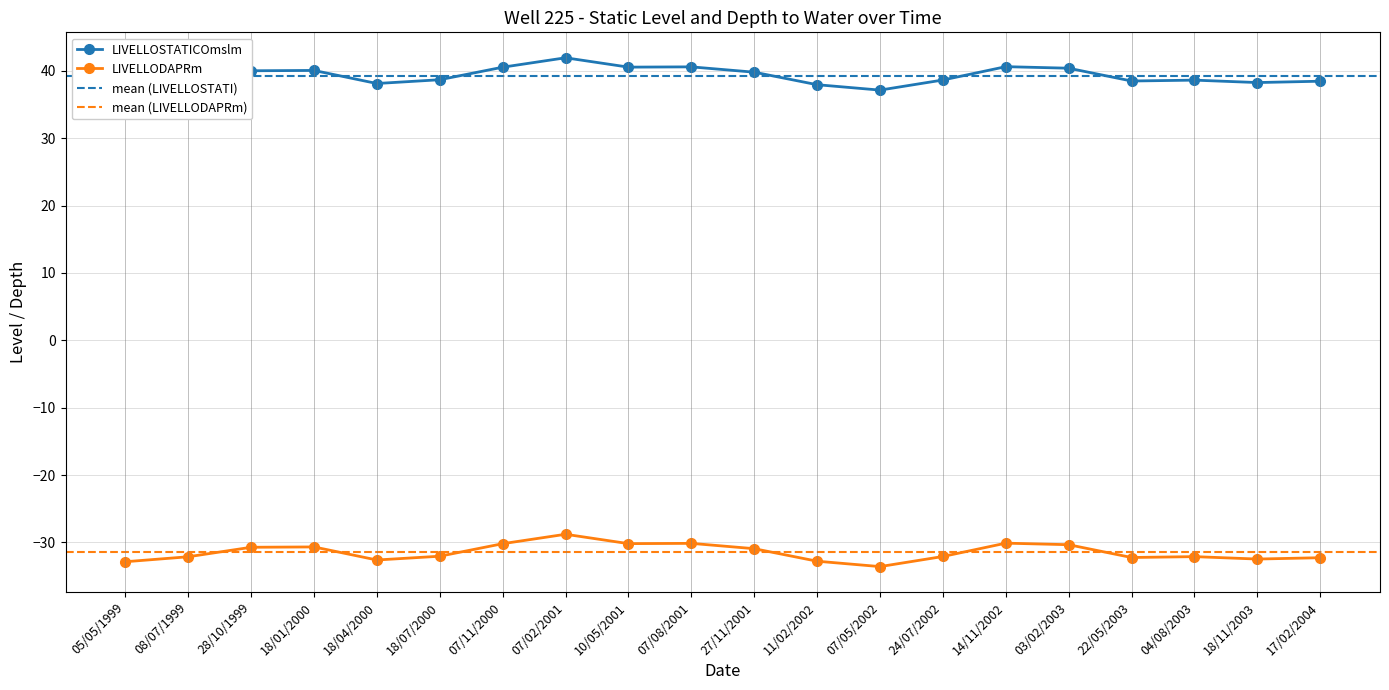

List the series in order of their overall mean, lowest first.

LIVELLODAPRm, LIVELLOSTATICOmslm